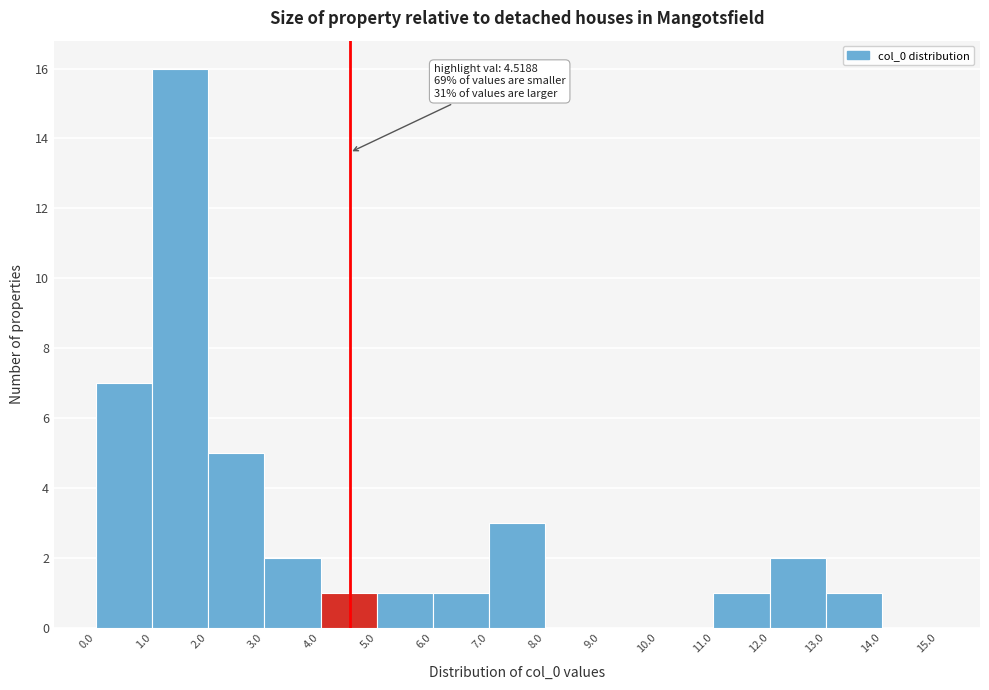

Over which range of the x-axis is the bar tallest?

1.0 to 2.0